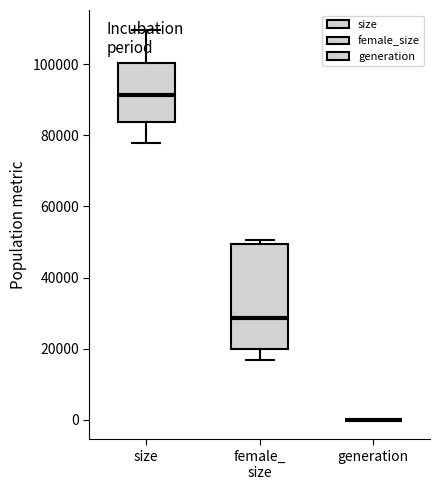

Reading left to right, read every box against the y-axis: the position of its median line, the range the box covers, and the ends of its whiskers. The values are not printed on the chart, so give them approximately, as read against the axis.

size: median 92000, box 84000 to 100000, whiskers 78000 to 110000
female_ size: median 28000, box 20000 to 50000, whiskers 16000 to 50000 (just above the box's upper edge)
generation: box collapsed to a line at 0, whiskers 0 to 0